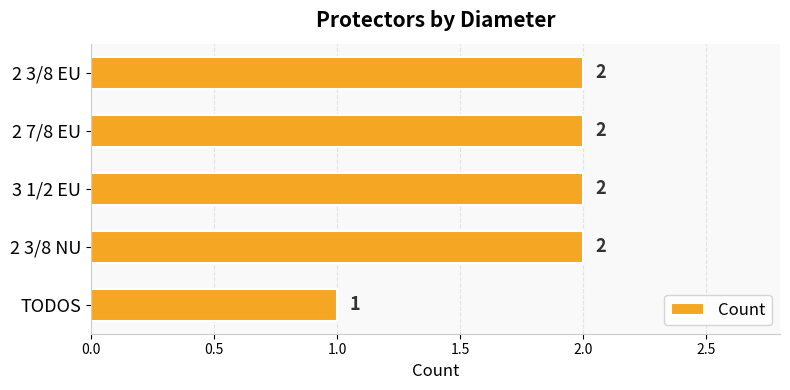

What position from the bottom is 2 3/8 NU?

2